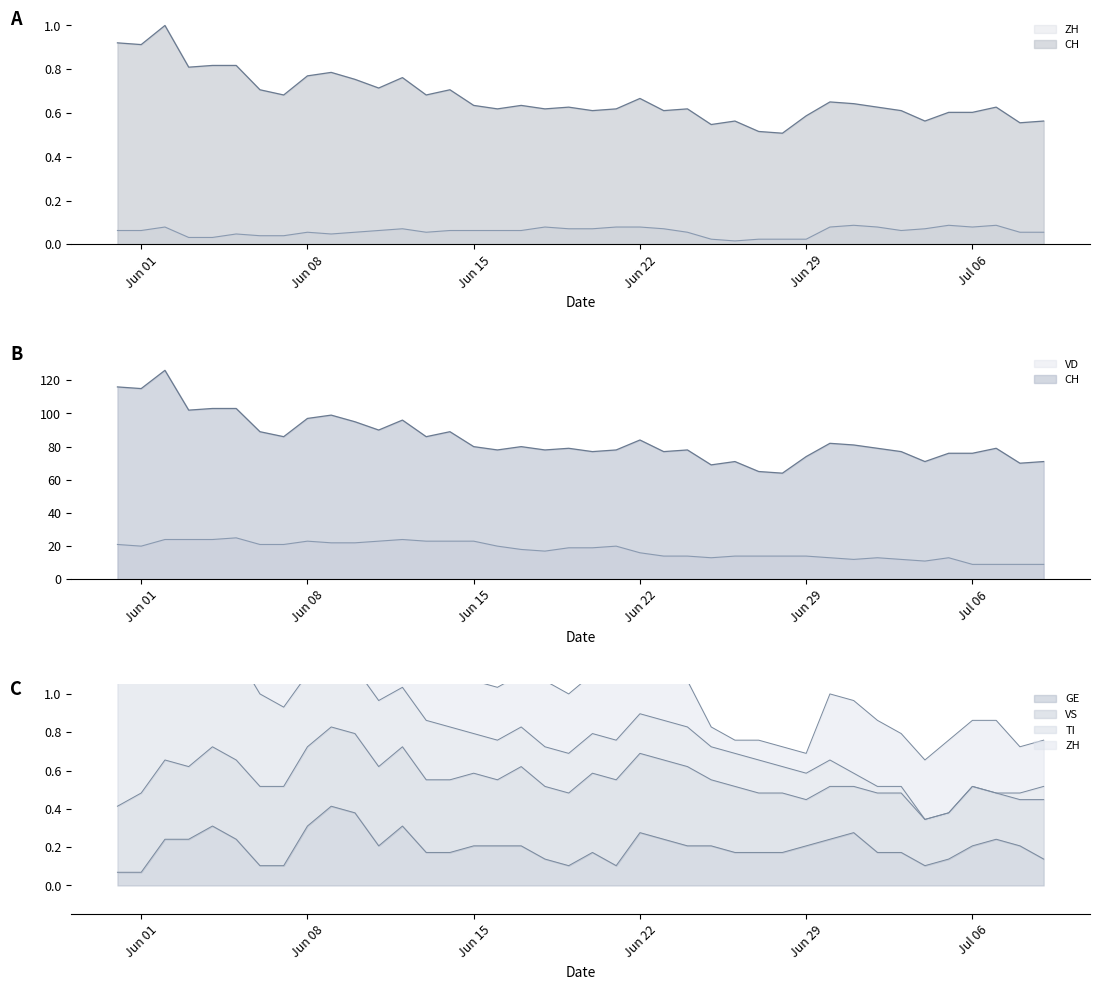

How many data points does each series have?

40